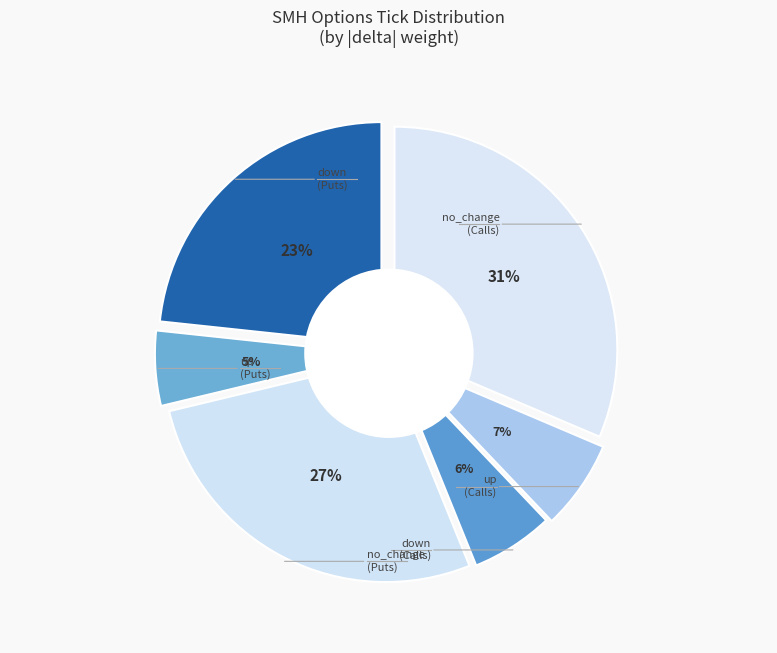

Count the number of slices in the pie.

6